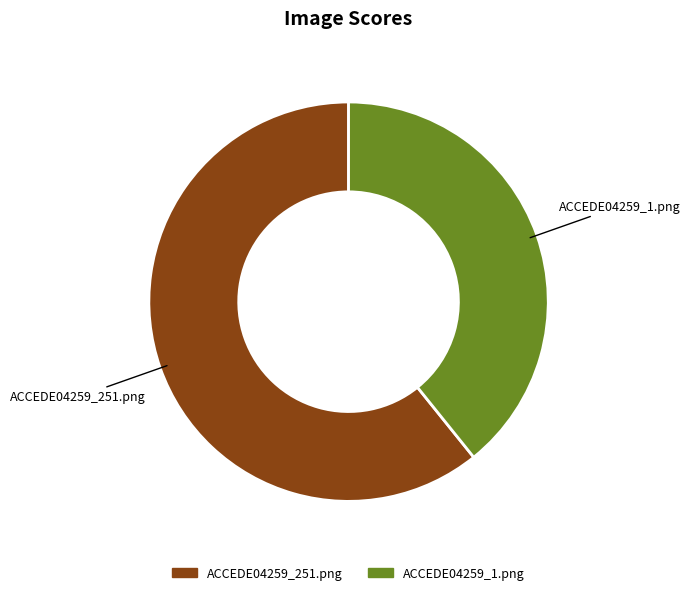

Which category has the biggest portion of the pie?

ACCEDE04259_251.png